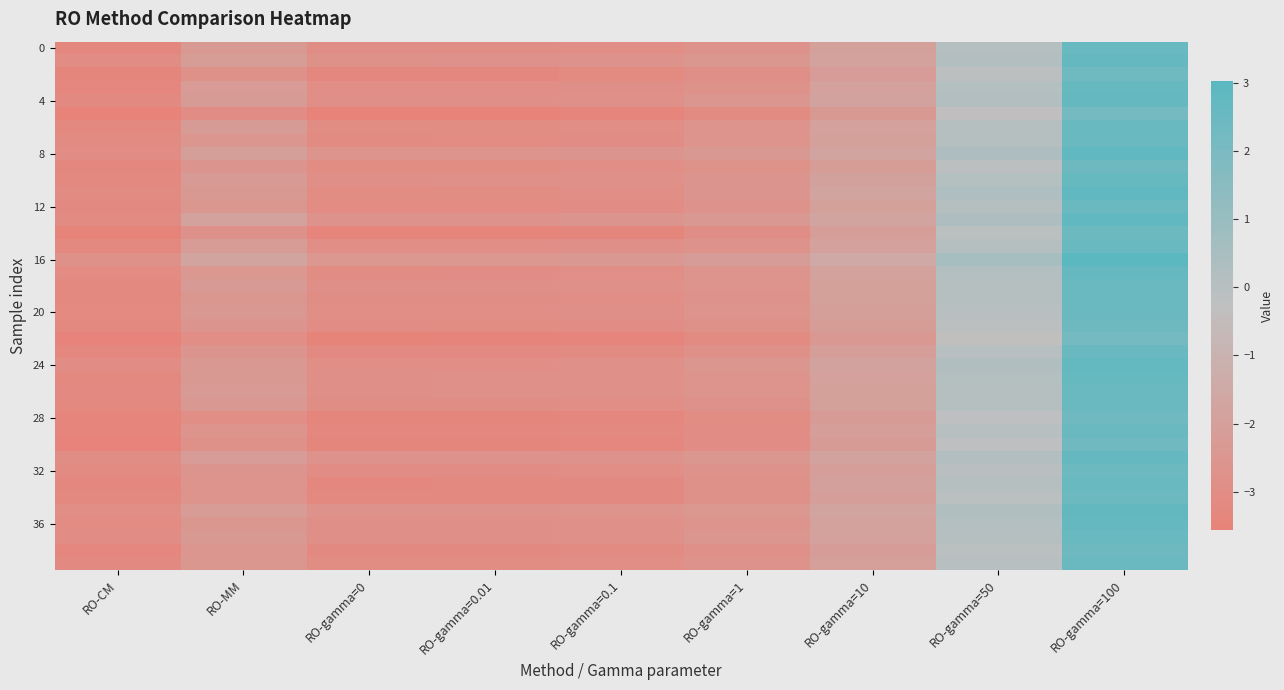

Which has a higher value, RO-gamma=10 or RO-gamma=0.1?

RO-gamma=10